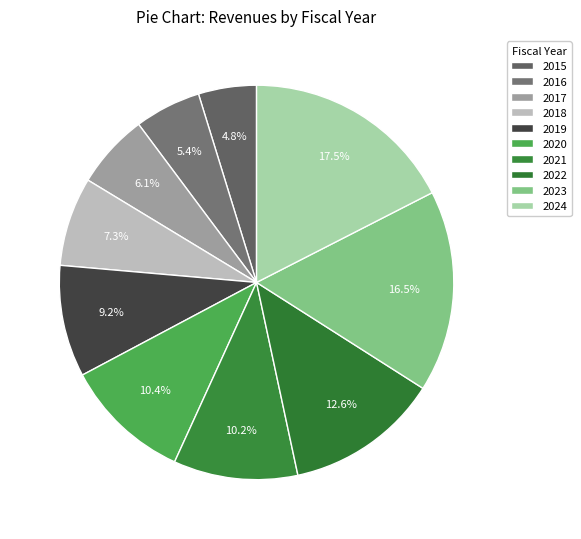

To the nearest percent, what portion does 2022 represent?

13%